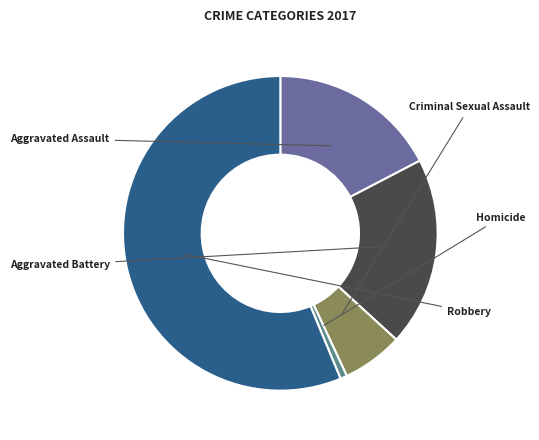

To the nearest percent, what is the difference between the largest and smallest slice percentages?

56%